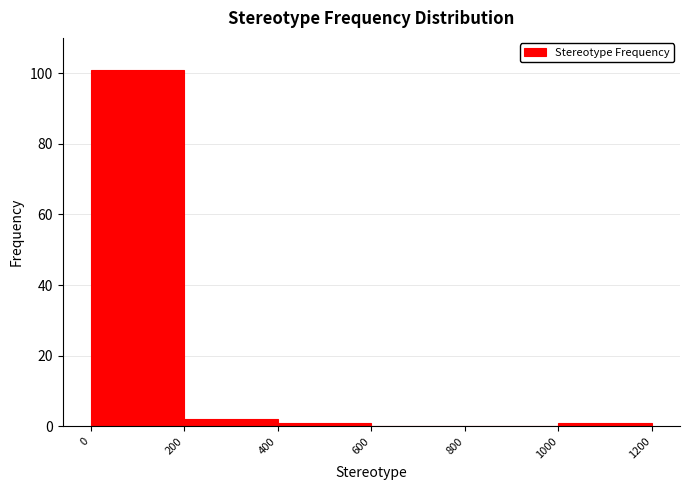

Reading left to right, transcribe this chart: for each bar, give the range it covers on the x-axis and its height. The values are not printed on the chart, so give them approximately, as read against the axis.

0 to 200: 102
200 to 400: 2
400 to 600: under 2
600 to 800: 0
800 to 1000: 0
1000 to 1200: under 2